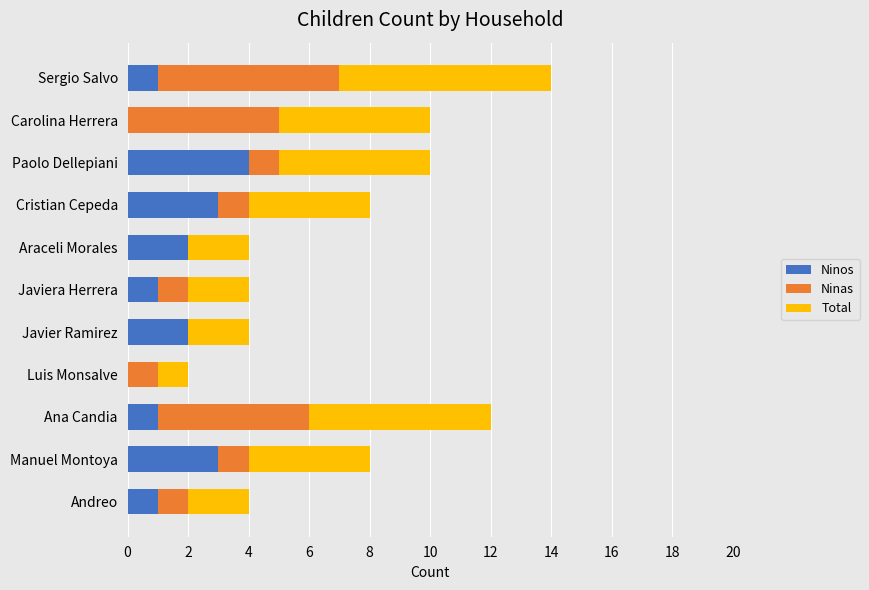

Count the number of categories in the chart.

11